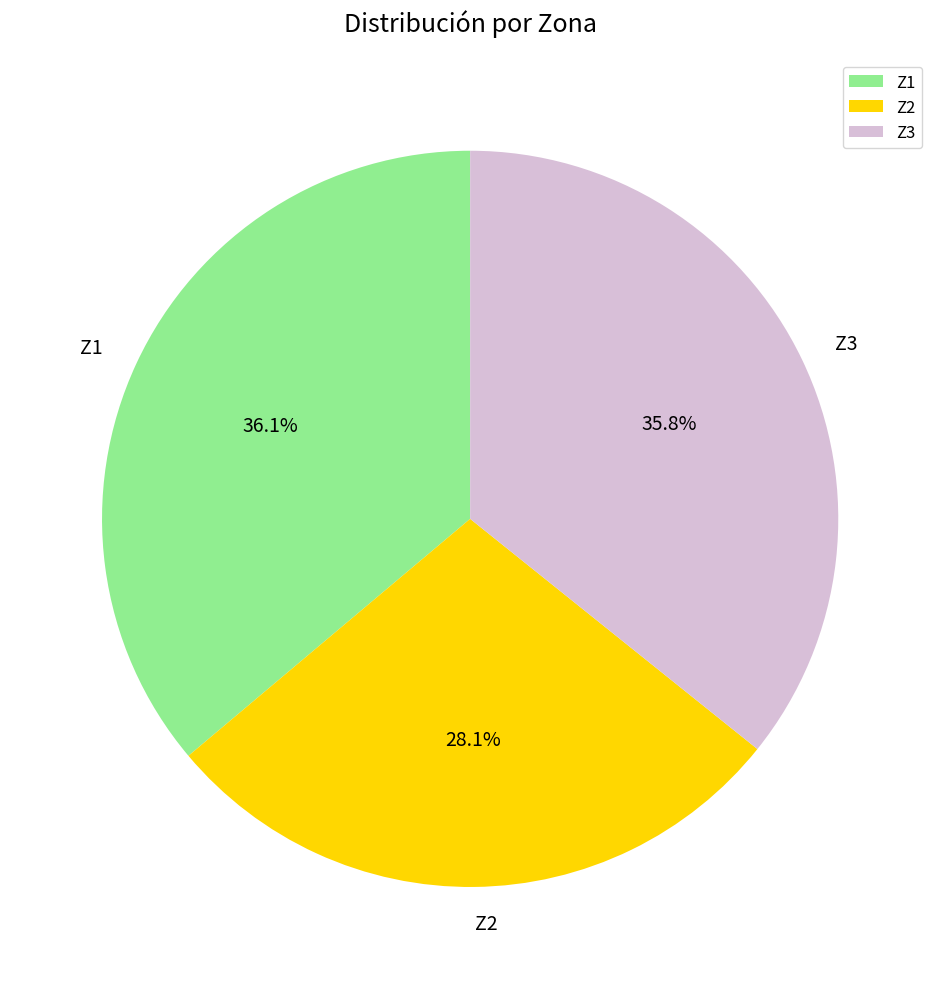

What is the ratio of the value at Z1 to the value at Z3?

1.0